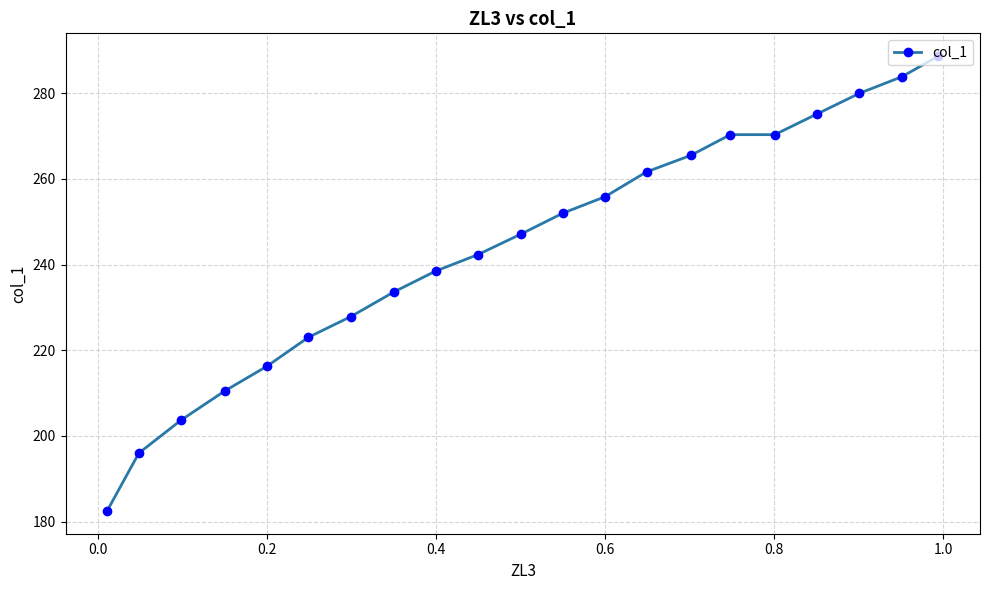

What is the average value?

244.0